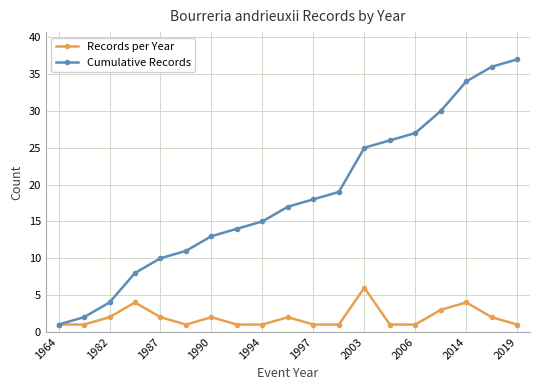

How many lines are shown in the chart?

2